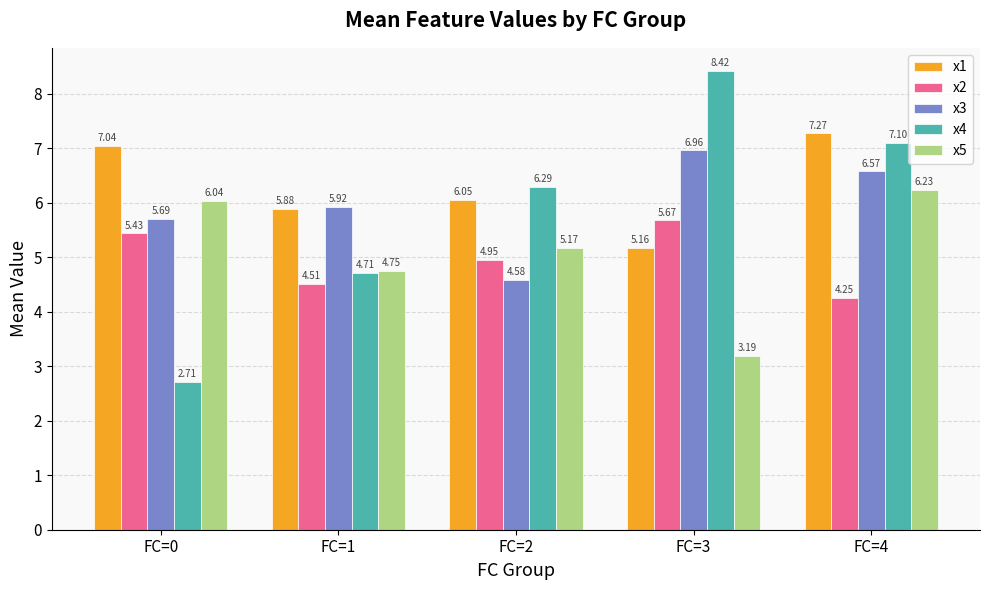

Which series has the widest spread of values?

x4